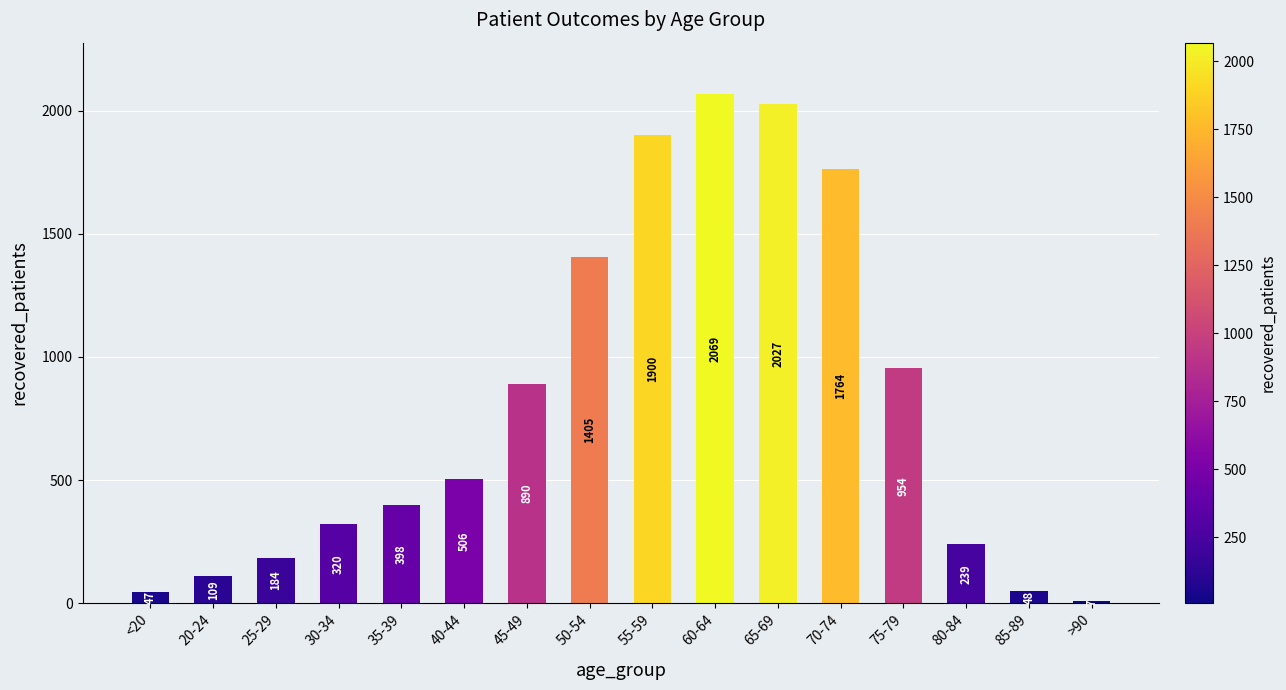

How many data points are less than 506?

8